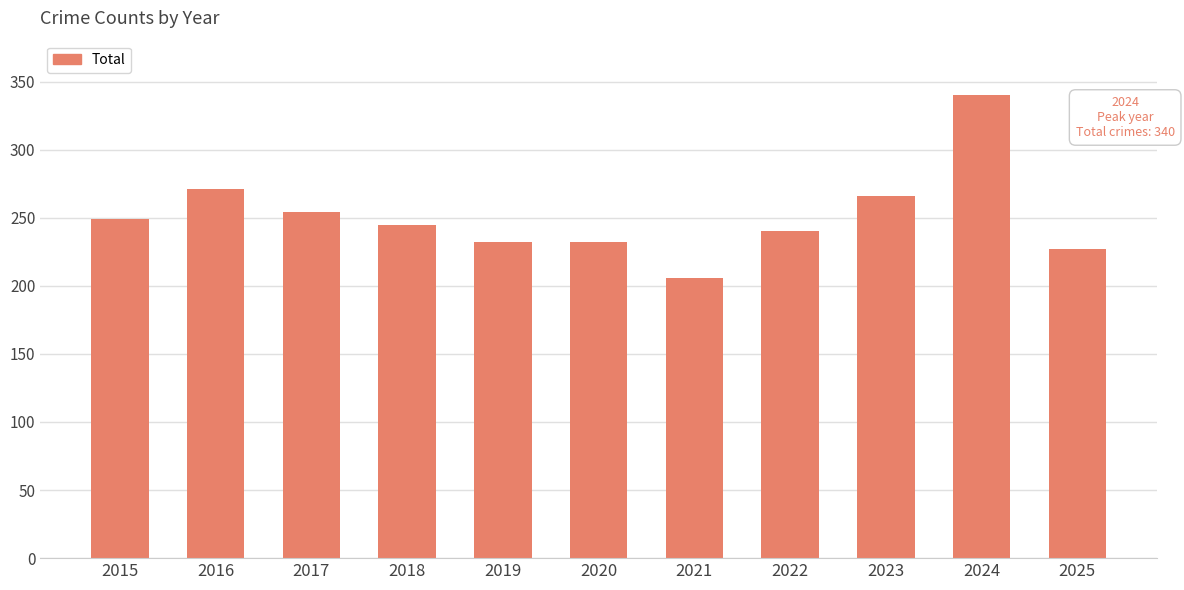

At which category does the chart reach its peak across all series?

2024